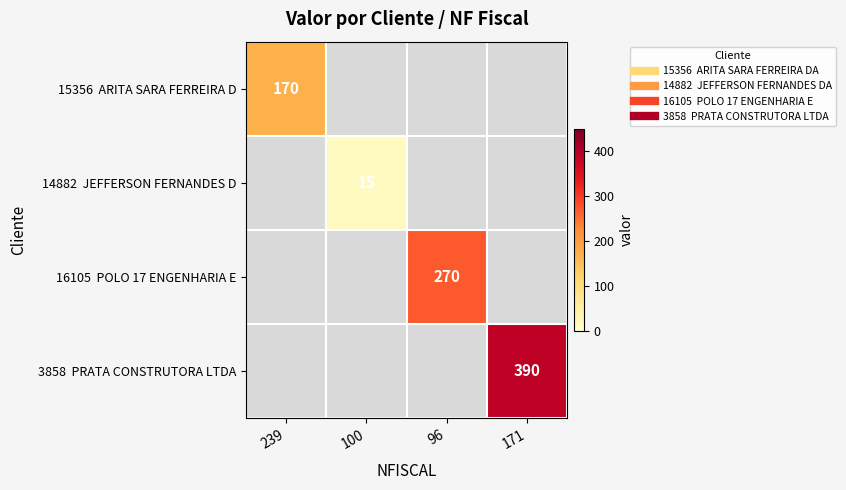

Is the value of 3858 PRATA CONSTRUTORA LTDA at 100 greater than the value of 14882 JEFFERSON FERNANDES D at 100?

No